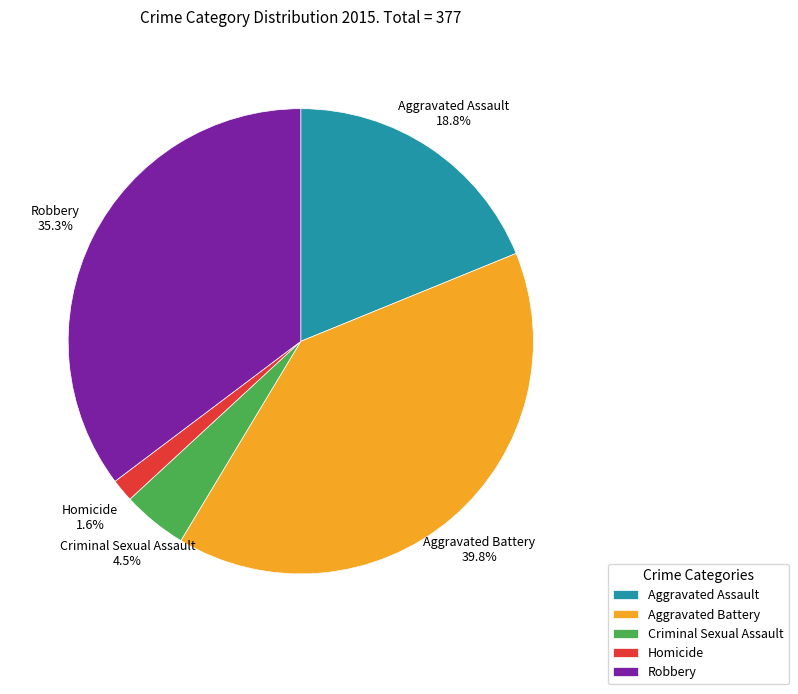

To the nearest percent, what is the combined percentage of Aggravated Battery and Robbery?

75%